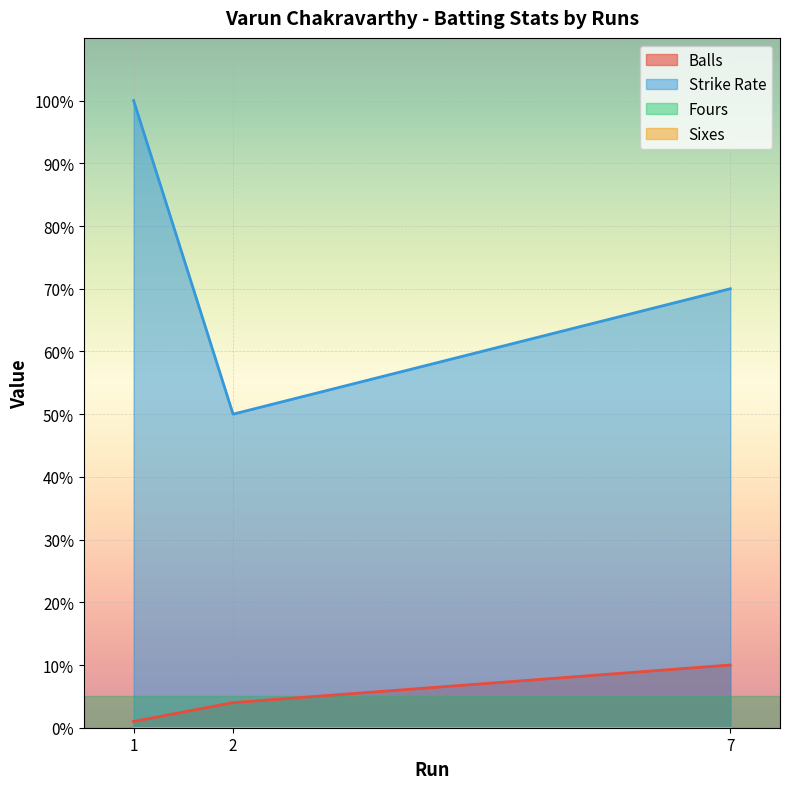

What are all the series names shown in the legend?

Balls, Strike Rate, Fours, Sixes